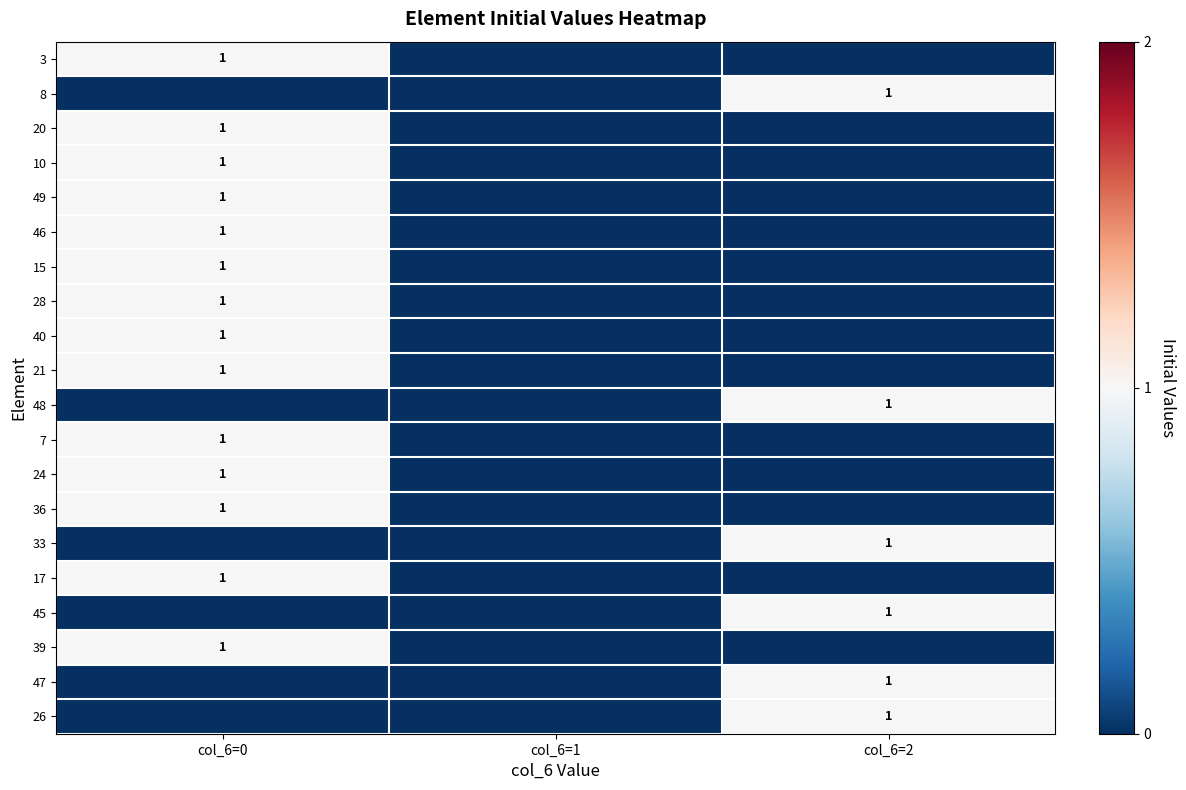

The 24 series shows 1 at col_6=0. True or false?

True